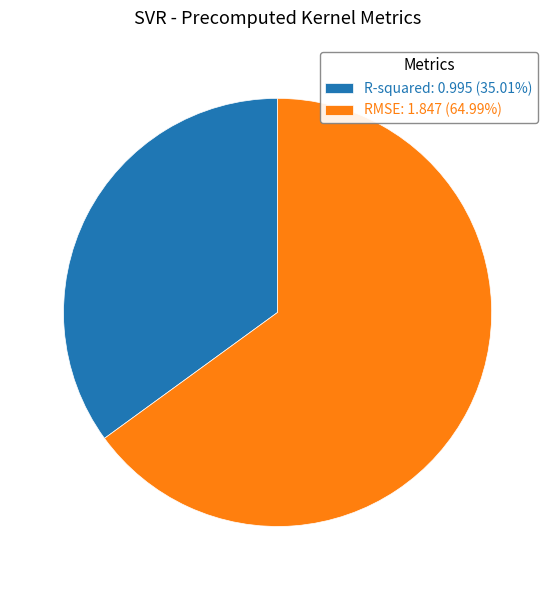

True or false: R-squared accounts for 29% of the total.

False